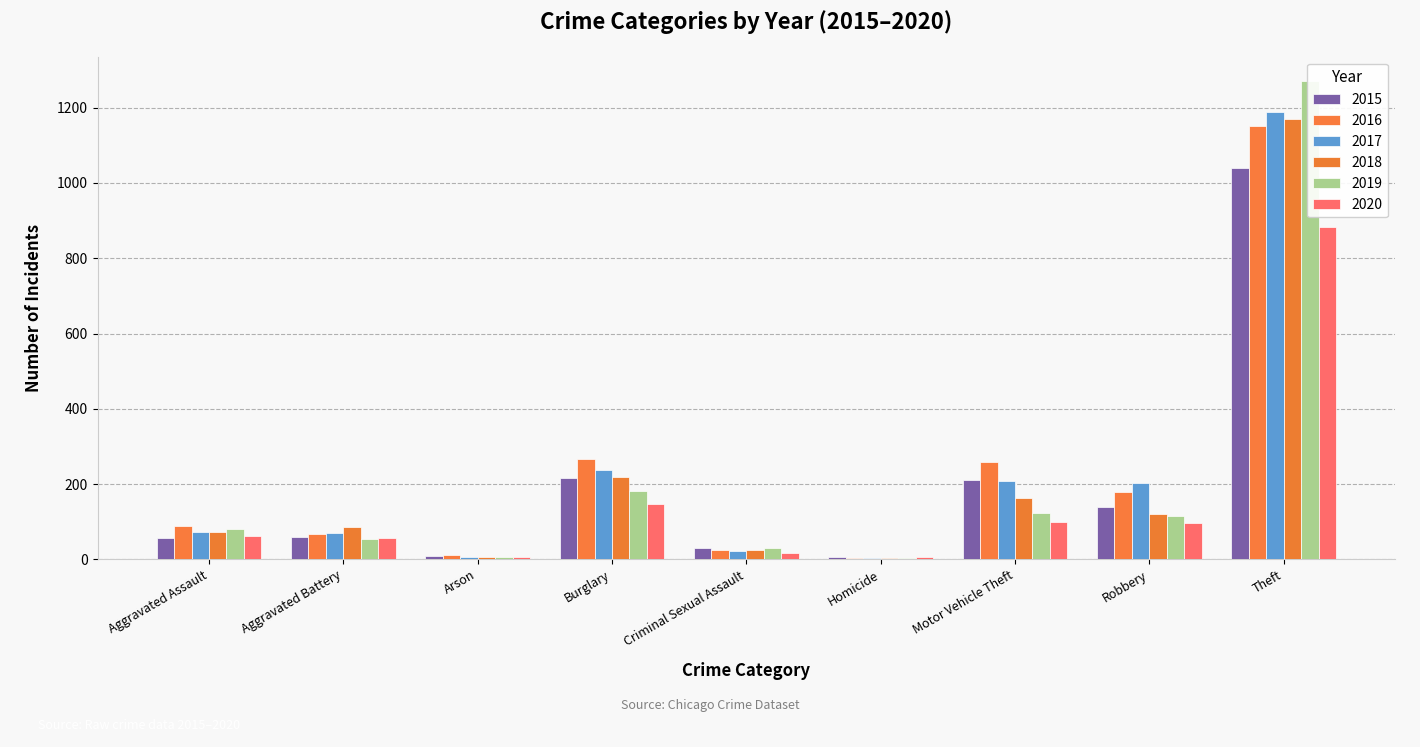

The 2017 series shows 367 at Motor Vehicle Theft. True or false?

False